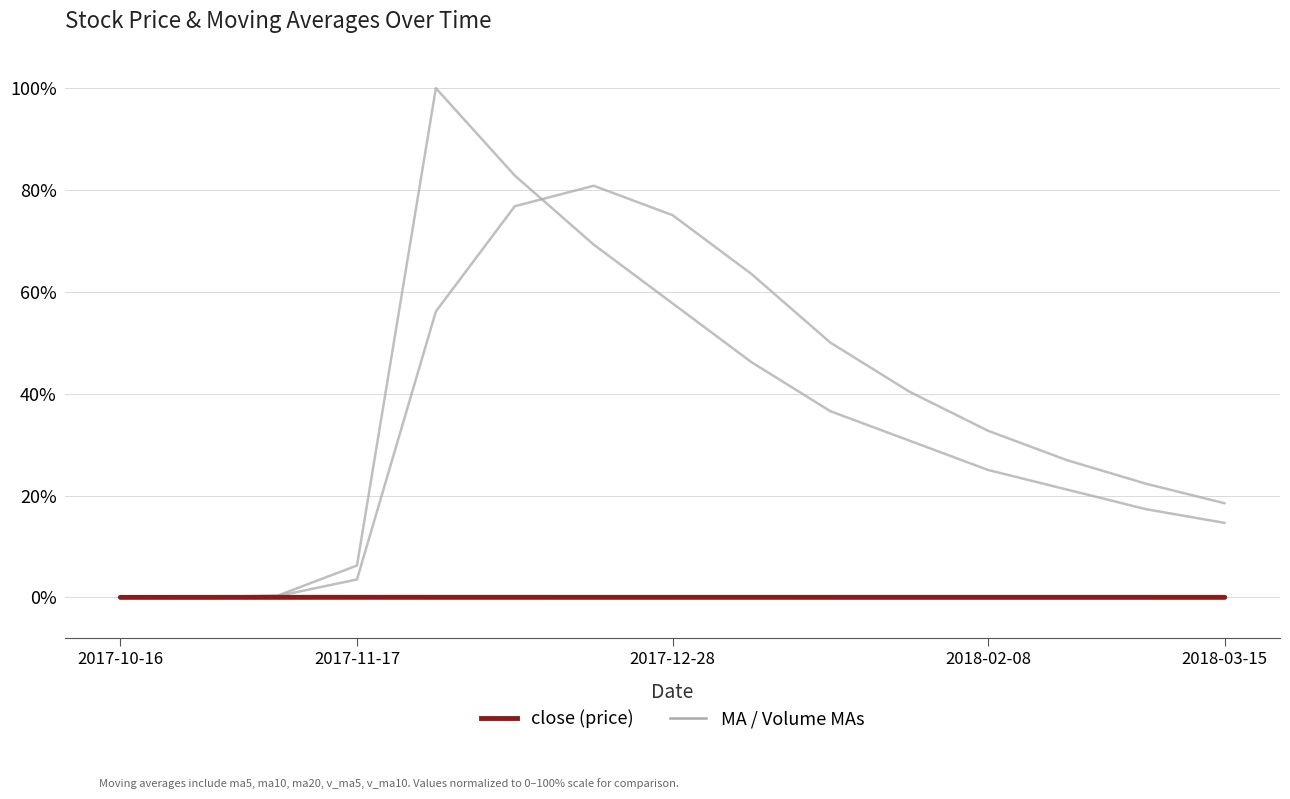

Is this an area chart (filled region under the line)?

No